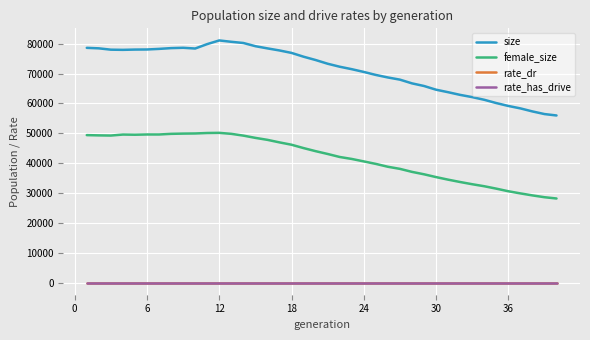

True or false: rate_has_drive and size intersect in this chart.

False